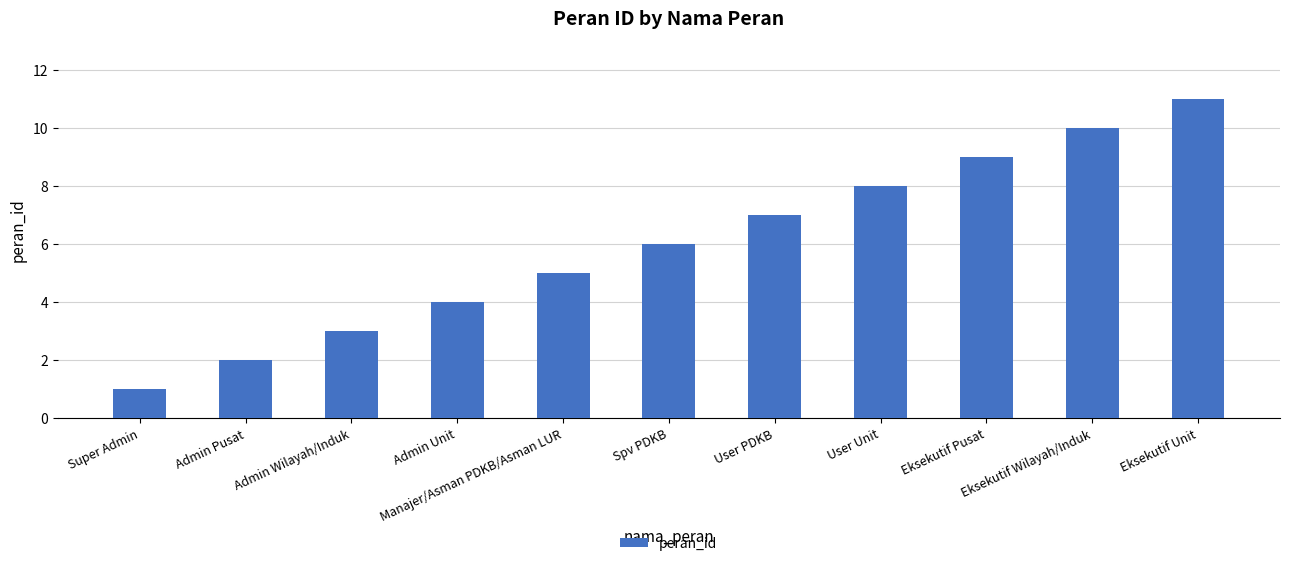

What is the average value?

6